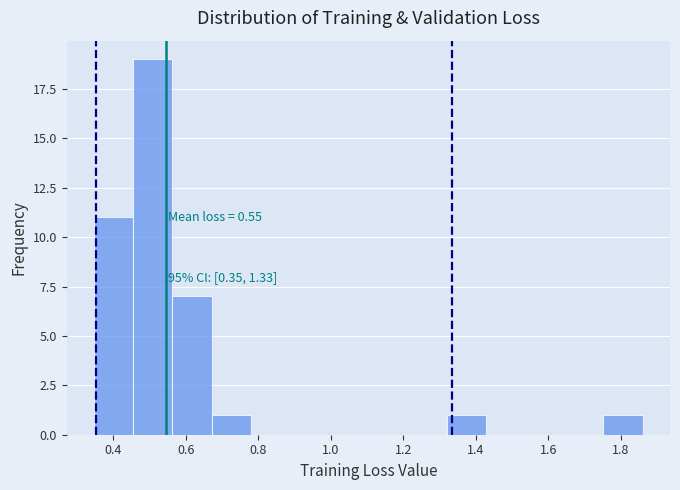

Which range on the x-axis has the tallest bar?

0.46 to 0.56